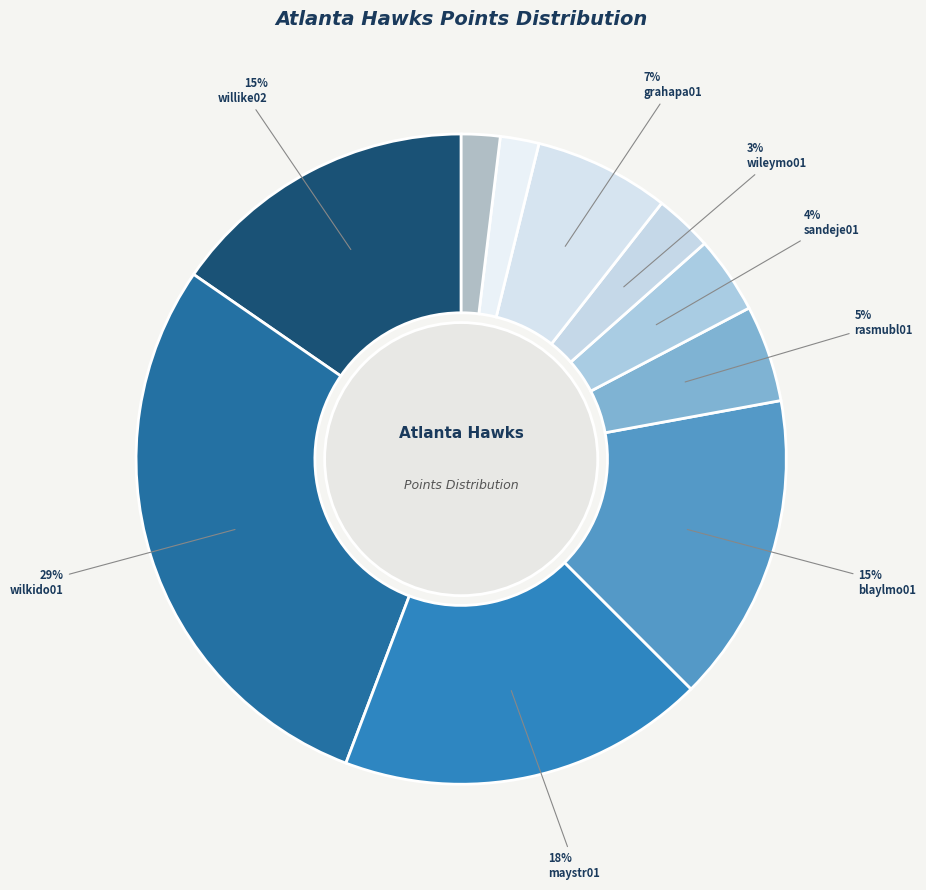

How many segments does this pie chart have?

10